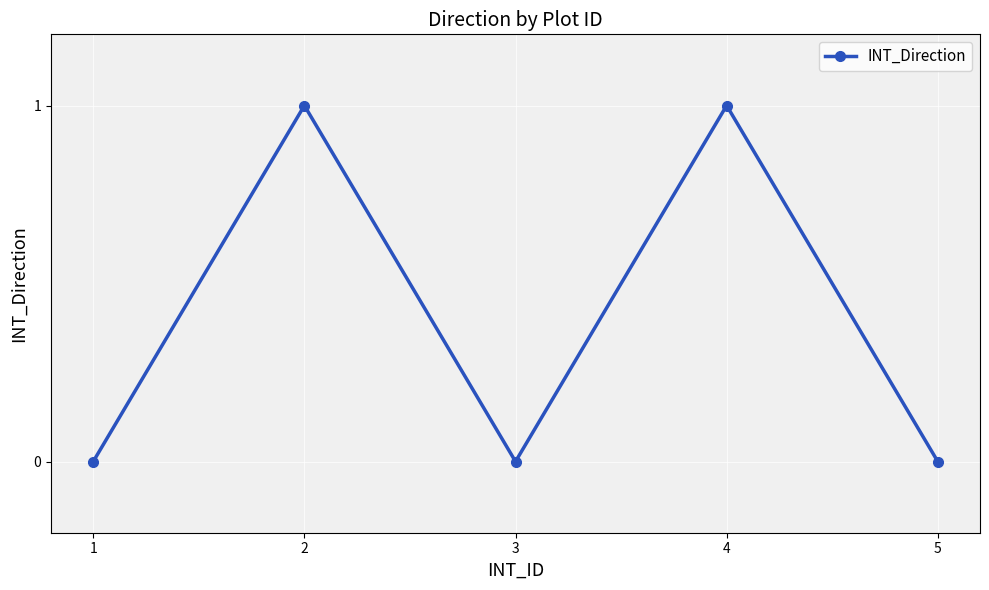

What is the change in value from 1 to 2?

+1